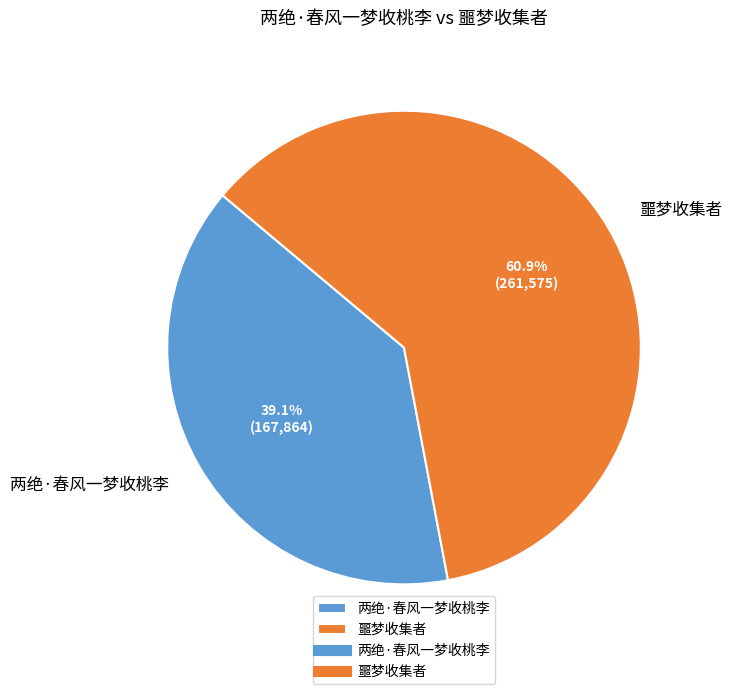

Does any single category account for the majority?

Yes